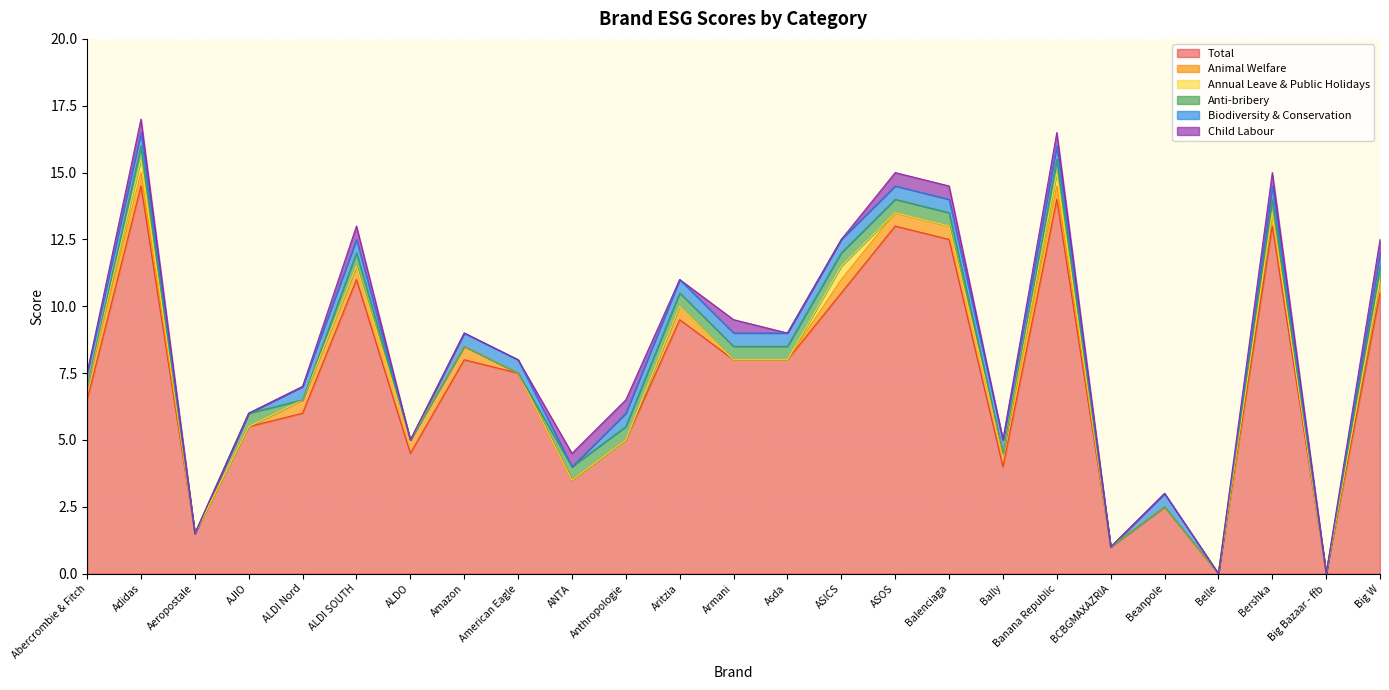

Which series has the widest spread of values?

Total